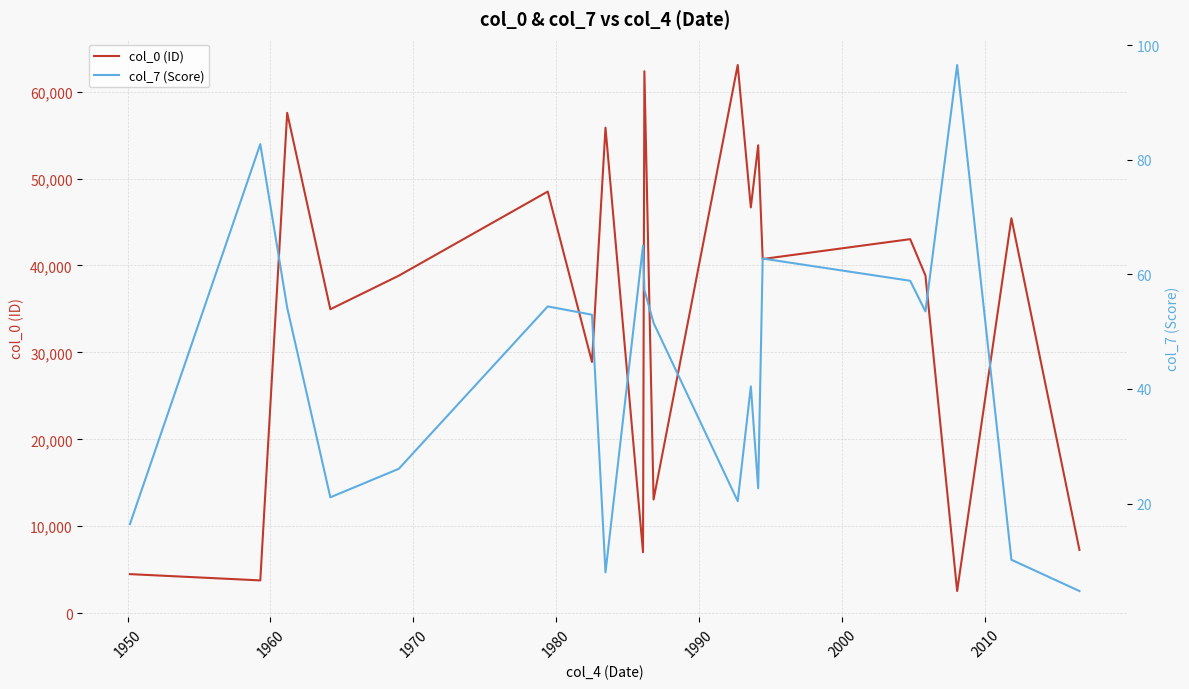

At how many categories does at least one series exceed 60151?

2